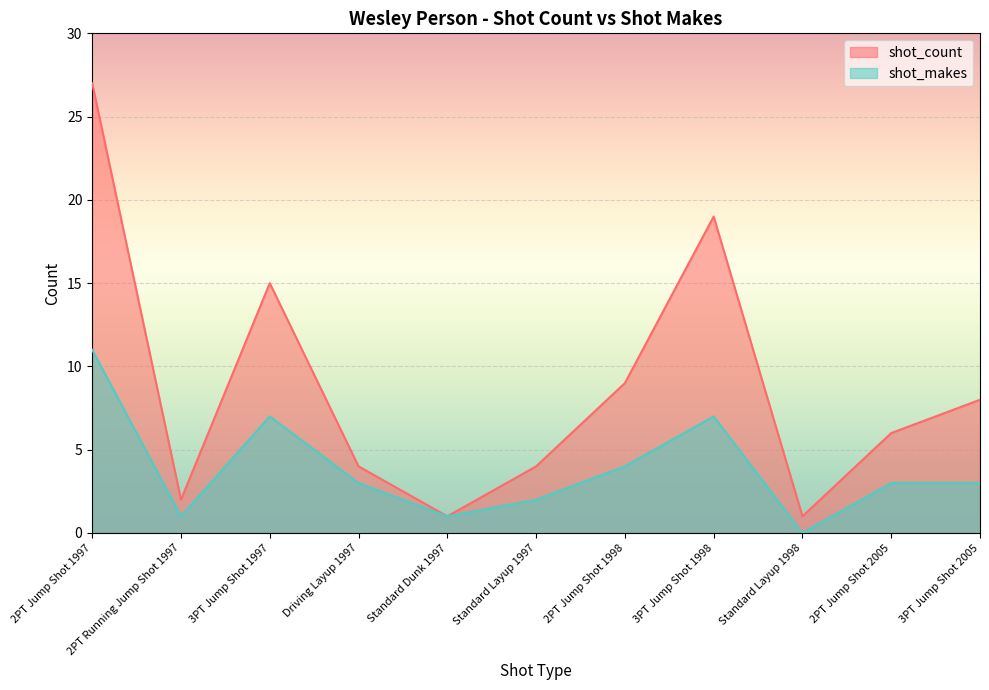

What are all the series names shown in the legend?

shot_count, shot_makes